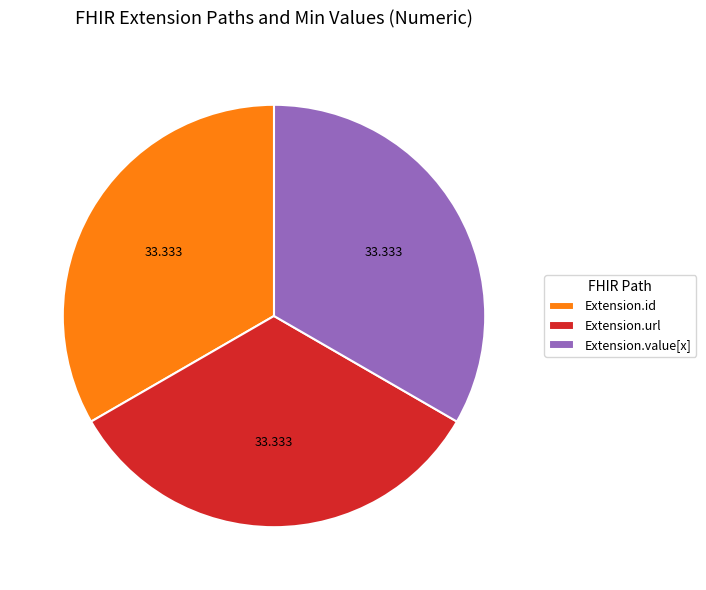

Count the number of slices in the pie.

3